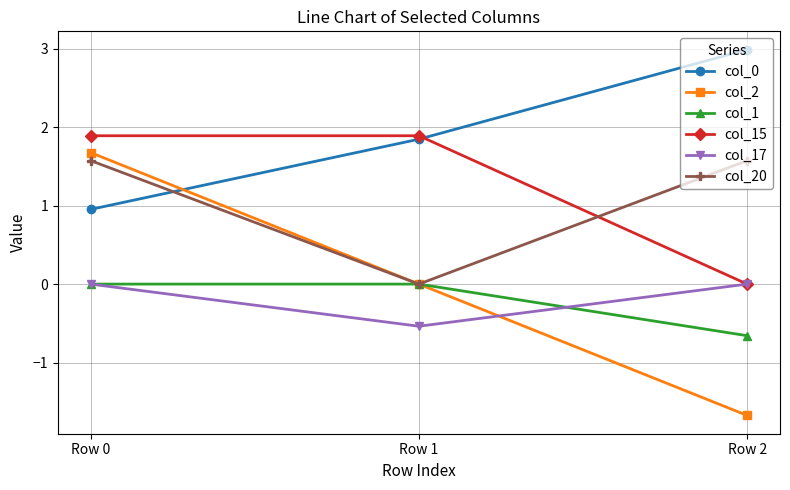

Which series has the largest total across all categories?

col_0